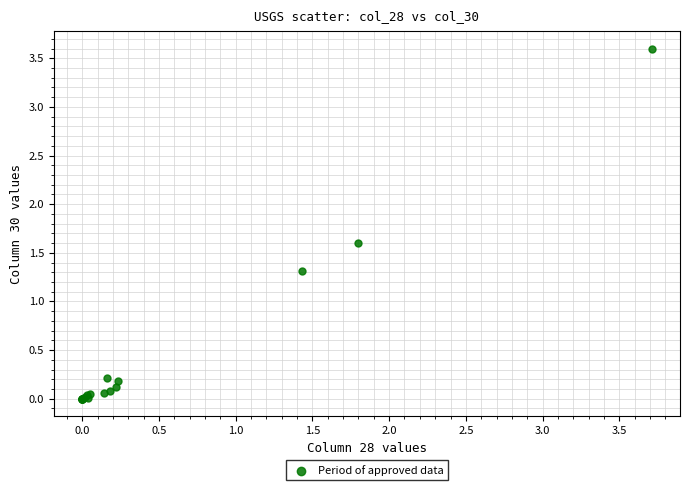

What Y value in the scatter plot is closest to 1?

1.3